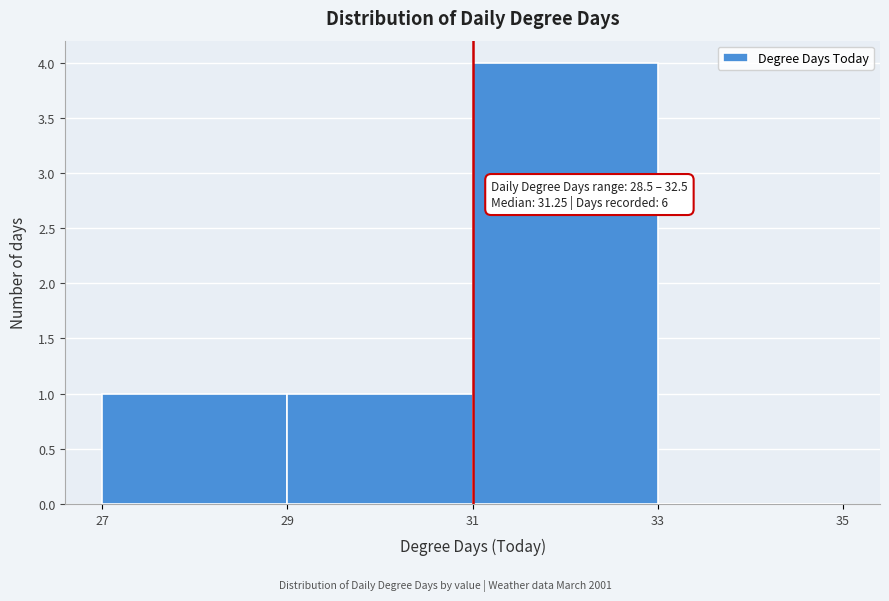

Over which range of the x-axis is the bar tallest?

31 to 33